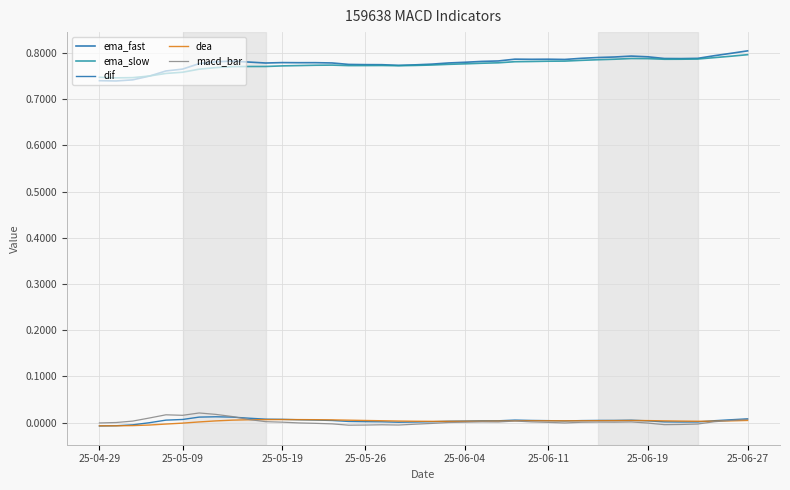

How many lines are shown in the chart?

5